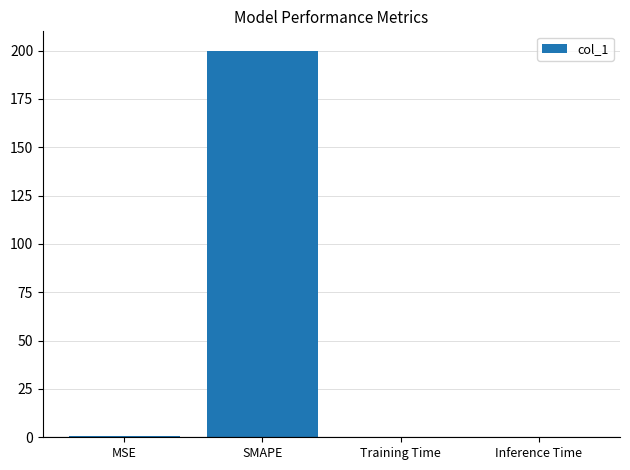

What value does the data have at SMAPE?

200.0